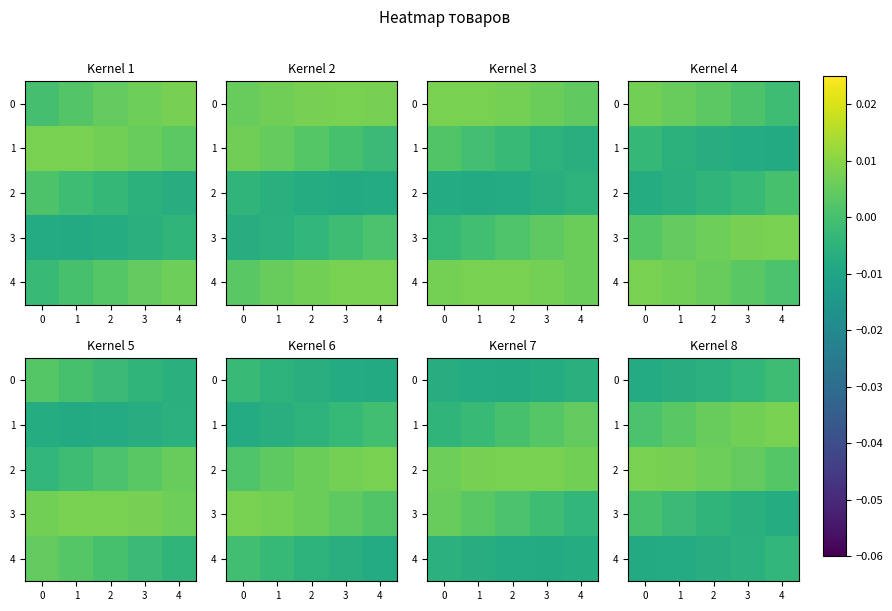

Count the number of data series in this chart.

5